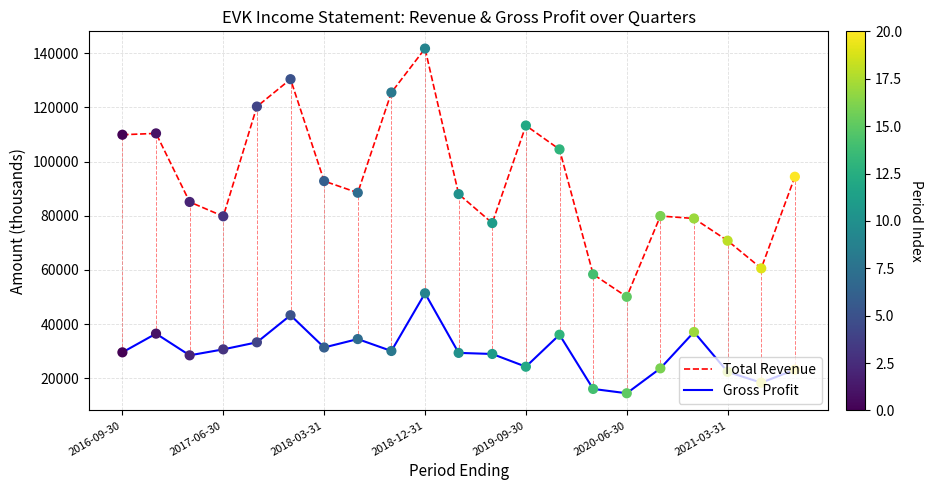

Which series has the largest total across all categories?

Total Revenue